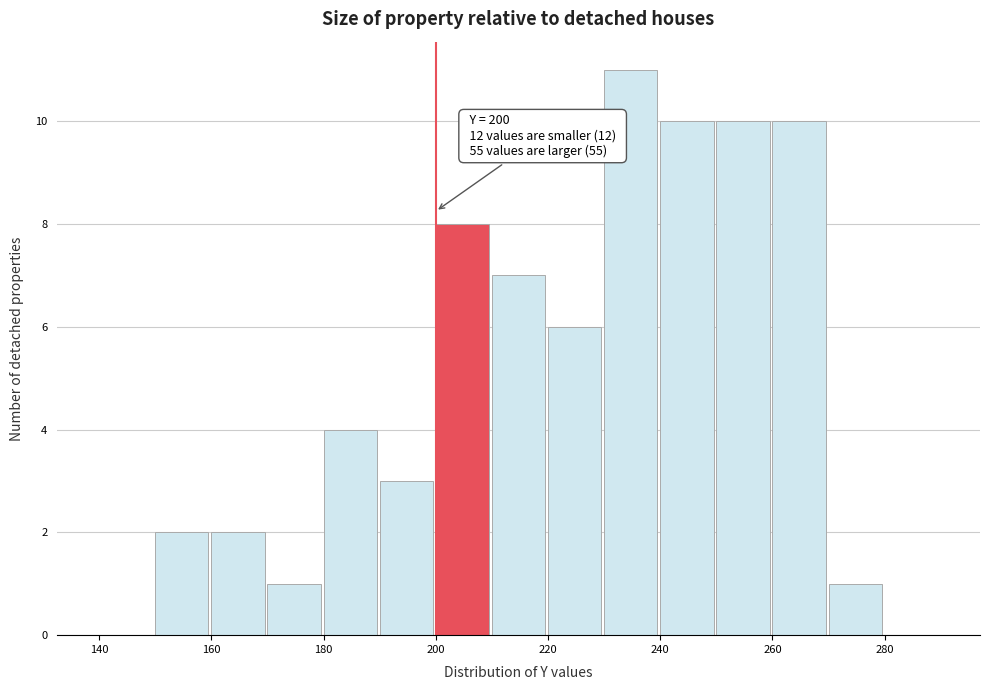

Over which range of the x-axis is the bar tallest?

230 to 240